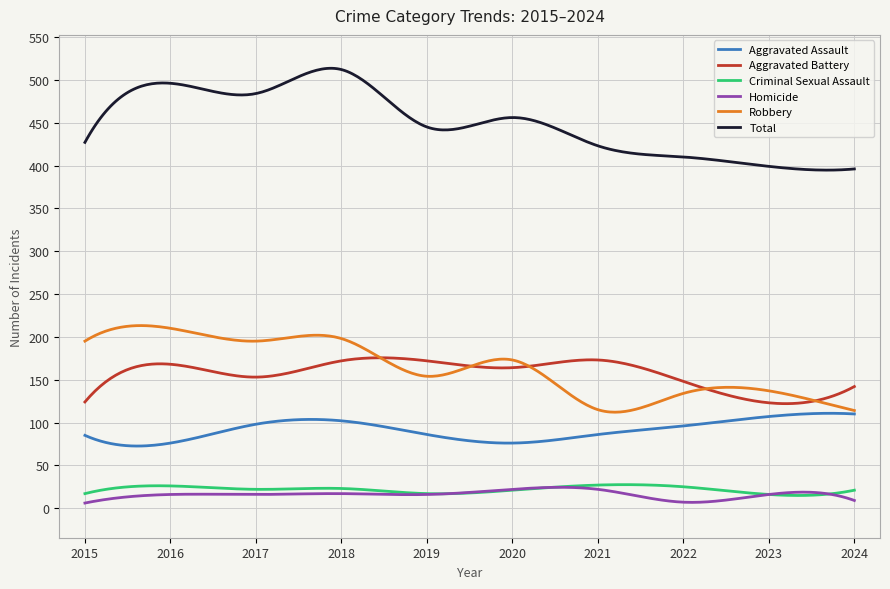

True or false: Aggravated Assault and Criminal Sexual Assault intersect in this chart.

False